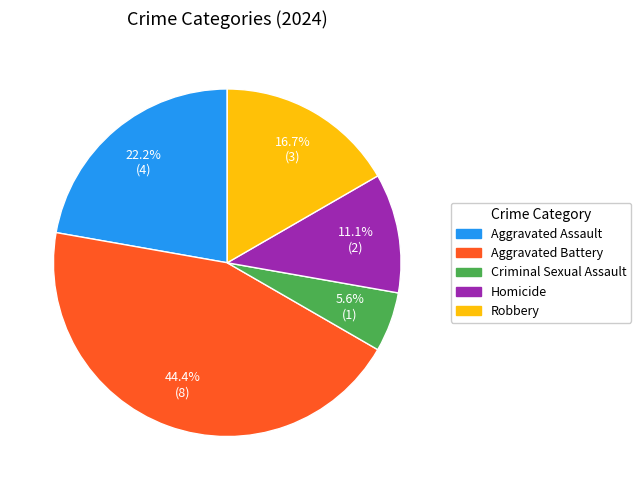

To the nearest percent, what portion does Robbery represent?

17%